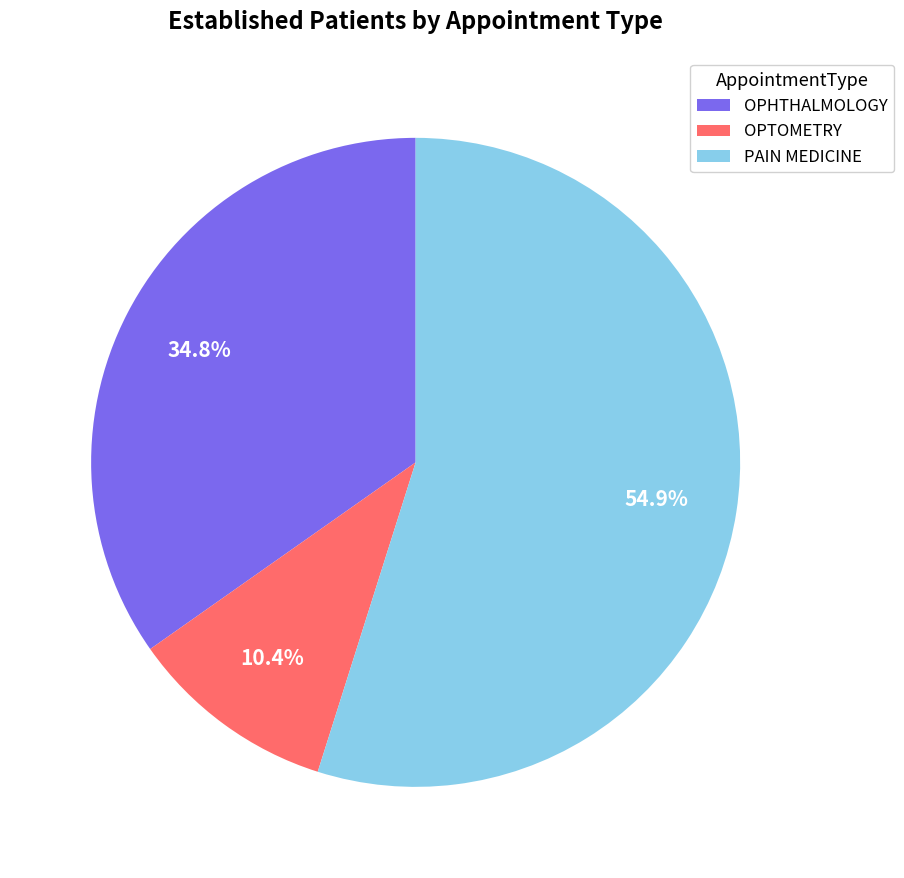

Which slice is the largest?

PAIN MEDICINE